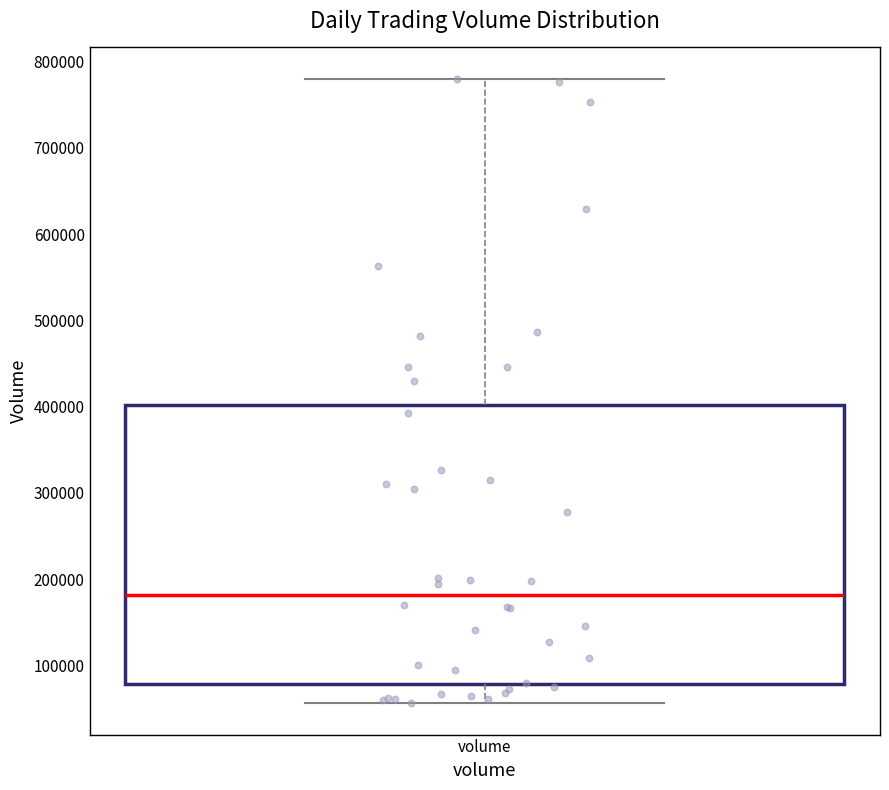

Transcribe this box plot: give where the median line is, the range the box spans, and where the two whiskers end, as read against the y-axis. The values are not printed on the chart, so give them approximately, as read against the axis.

median 180000, box 80000 to 400000, whiskers 60000 to 780000